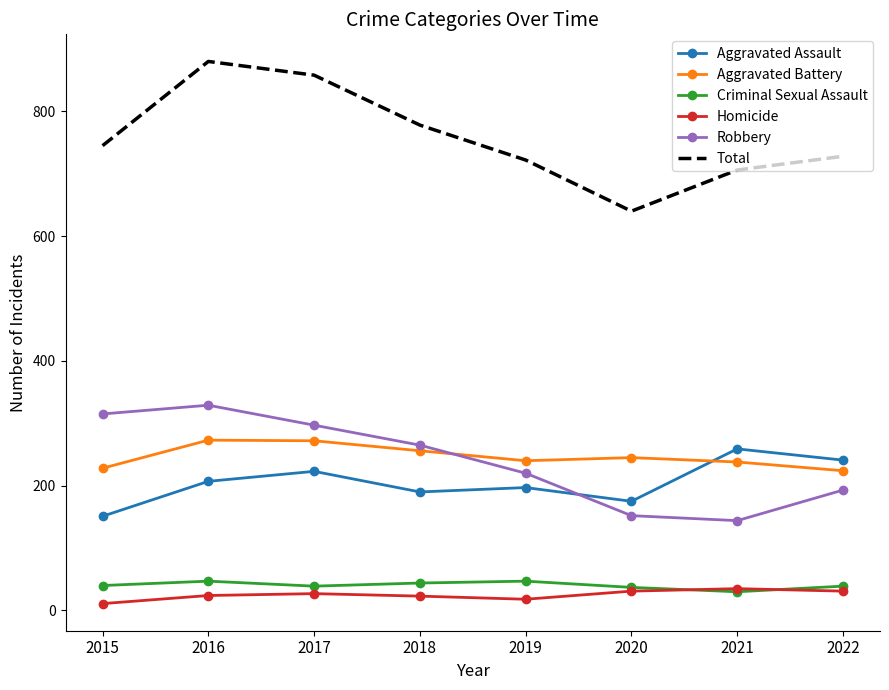

How many values in the Aggravated Battery series are below 245?

4